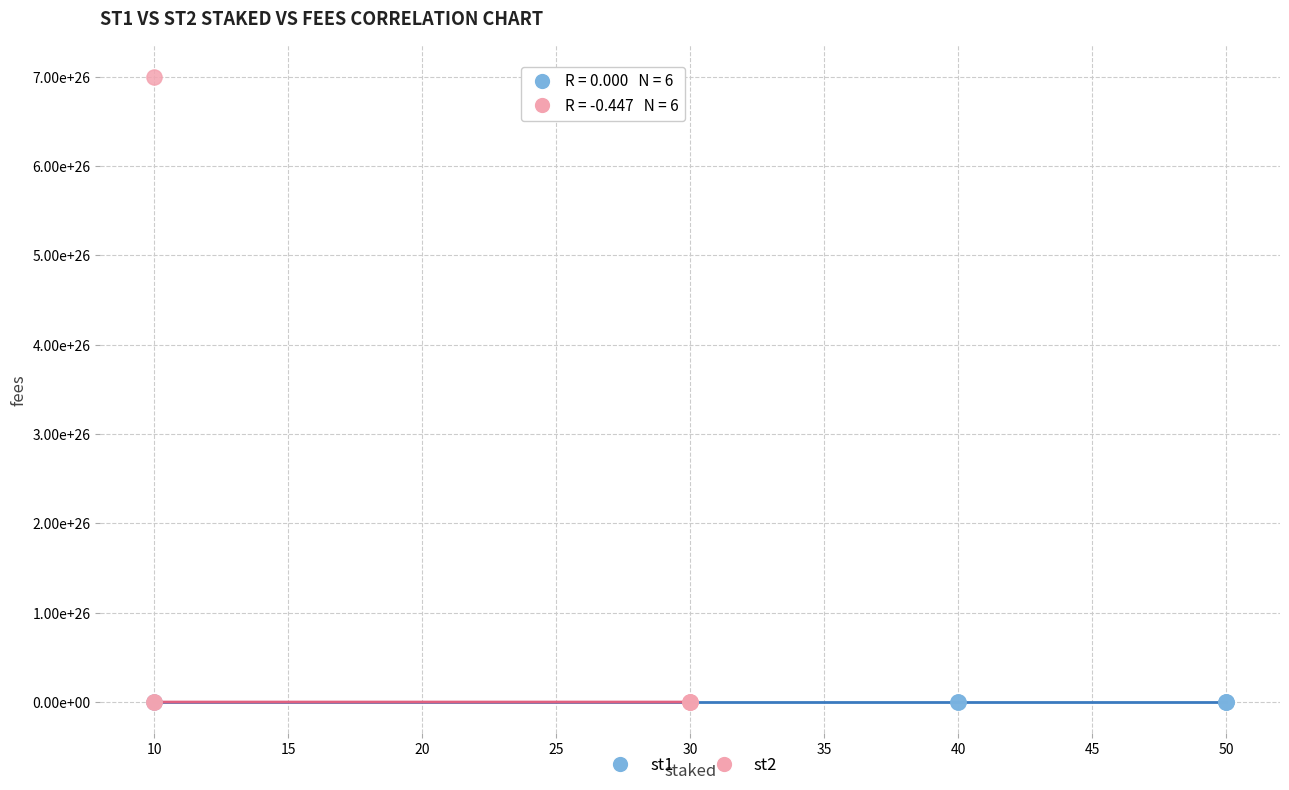

What are all the series names shown in the legend?

st1, st2